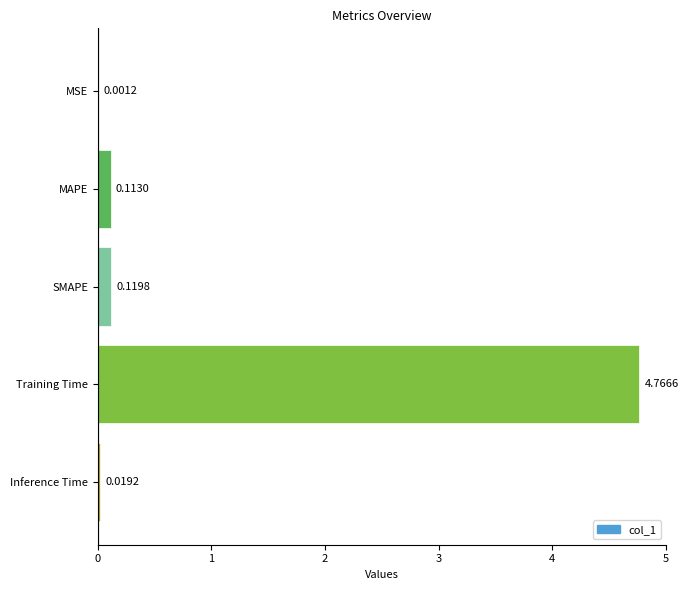

What is the average value?

1.0